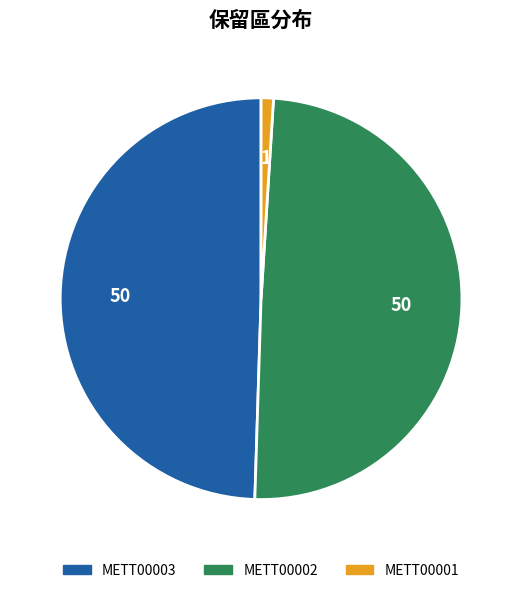

What is the ratio of the value at METT00003 to the value at METT00001?

50.0